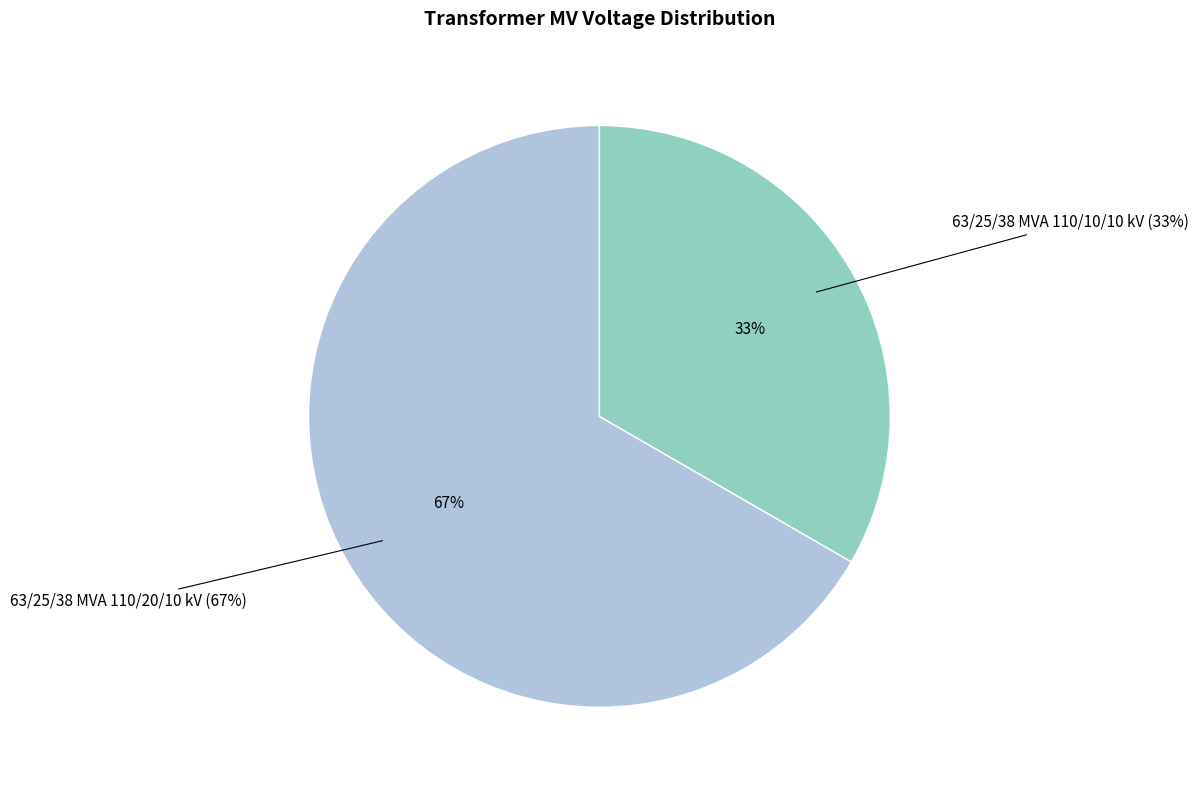

What is the change in value from 63/25/38 MVA 110/20/10 kV to 63/25/38 MVA 110/10/10 kV?

-10